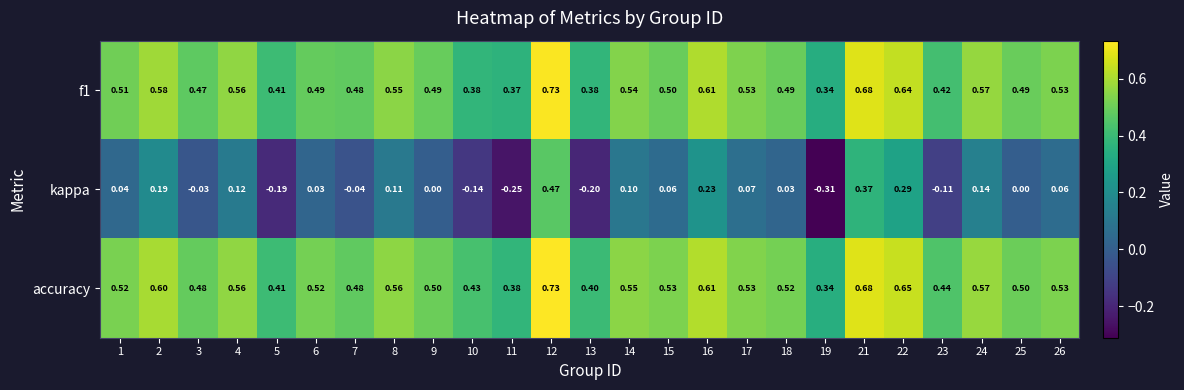

What is the total value across all series at 13?

0.6